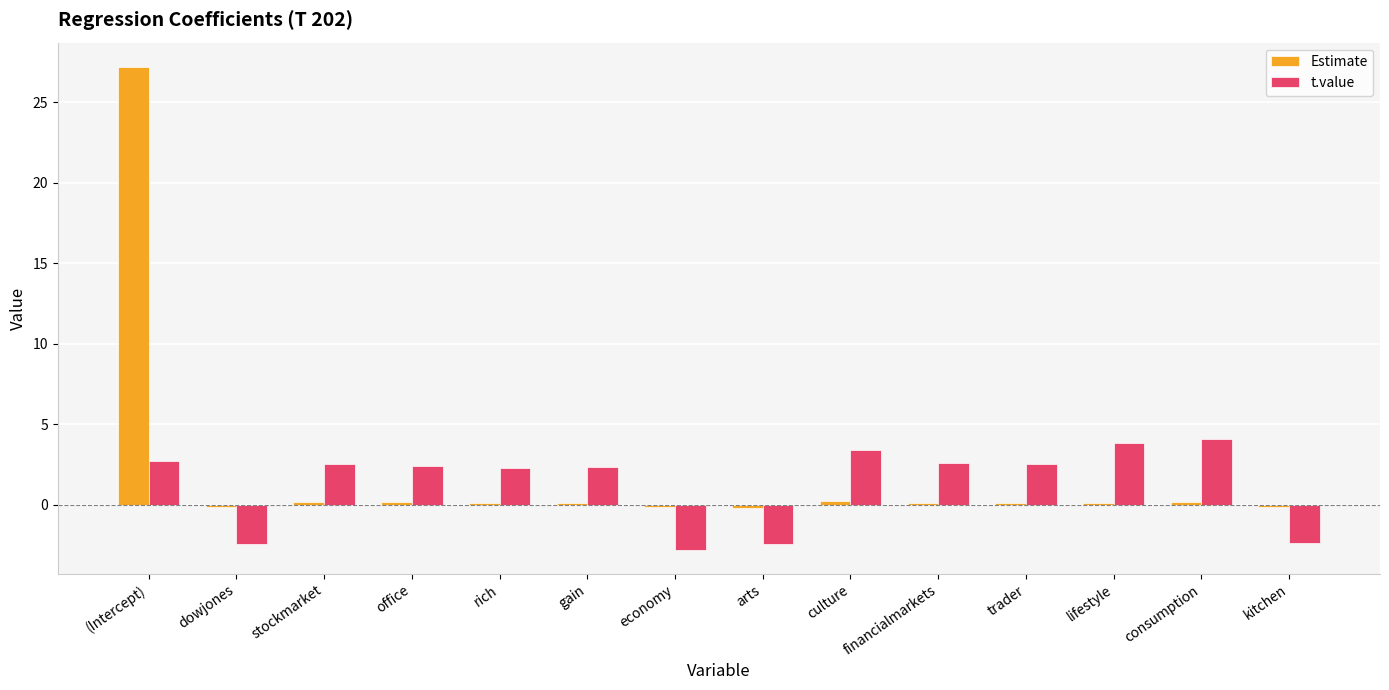

True or false: Estimate has a value of 0.1 at trader.

True